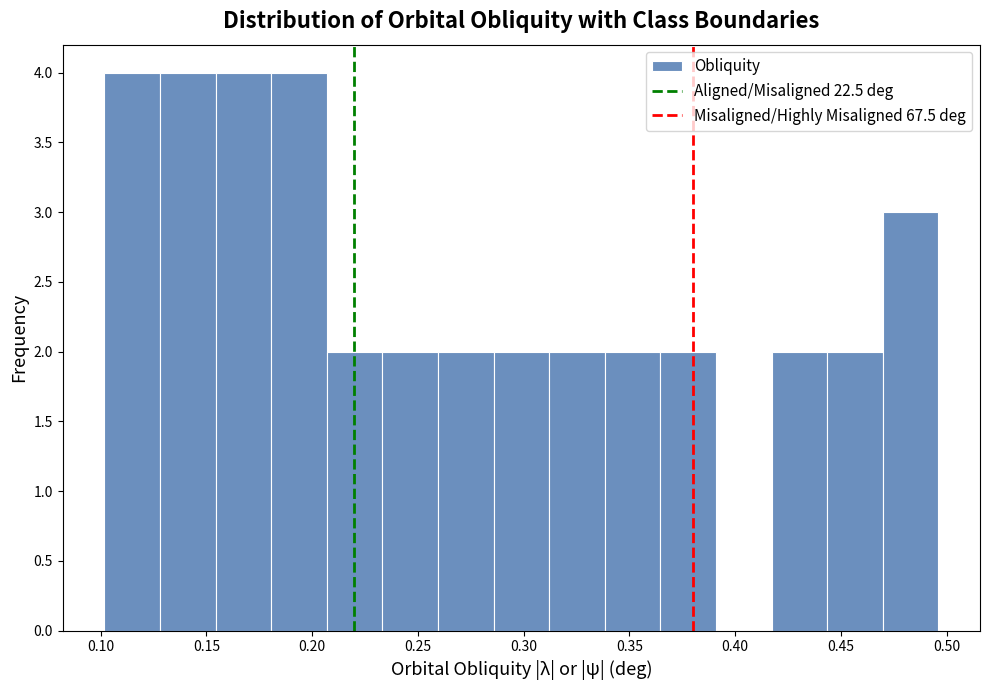

Reading left to right, transcribe this chart: for each bar, give the range it covers on the x-axis and its height. Neither the bar edges nor the heights are printed on the chart, so give them approximately, as read against the axes.

0.100 to 0.130: 4
0.130 to 0.155: 4
0.155 to 0.180: 4
0.180 to 0.205: 4
0.205 to 0.235: 2
0.235 to 0.260: 2
0.260 to 0.285: 2
0.285 to 0.310: 2
0.310 to 0.340: 2
0.340 to 0.365: 2
0.365 to 0.390: 2
0.390 to 0.415: 0
0.415 to 0.445: 2
0.445 to 0.470: 2
0.470 to 0.495: 3